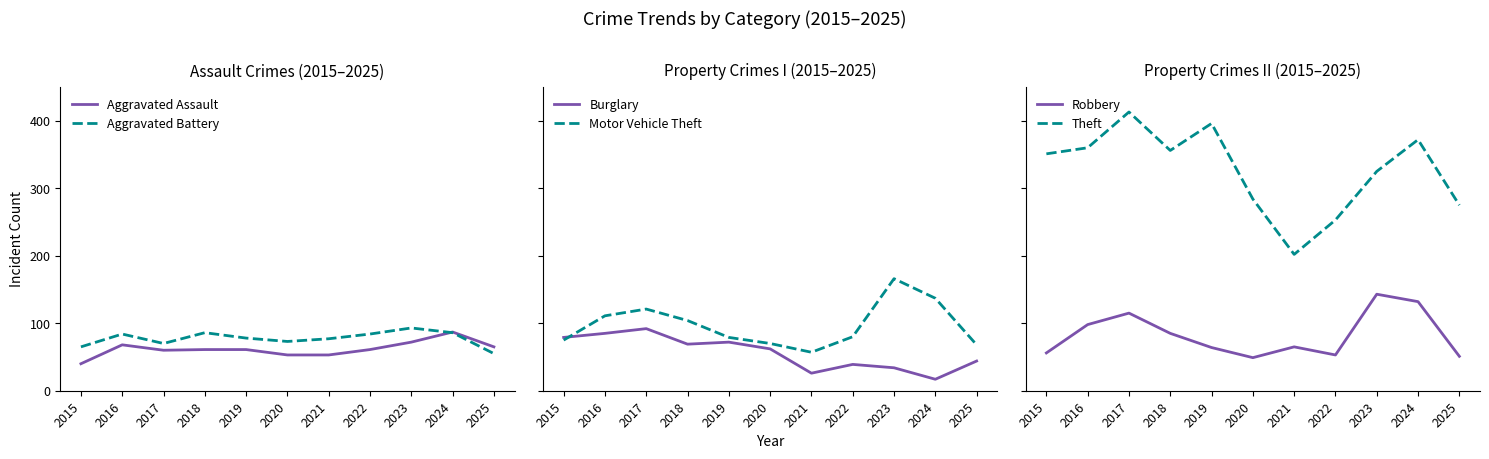

Reading left to right, transcribe all the data shown in this chart.

Aggravated Assault: 40	68	60	61	61	53	53	61	72	87	65
Aggravated Battery: 65	84	70	86	78	73	77	84	93	86	55
Burglary: 79	85	92	69	72	62	26	39	34	17	44
Motor Vehicle Theft: 75	111	121	104	79	70	57	80	166	137	68
Robbery: 56	98	115	85	64	49	65	53	143	132	51
Theft: 351	360	413	356	396	284	202	253	325	372	275